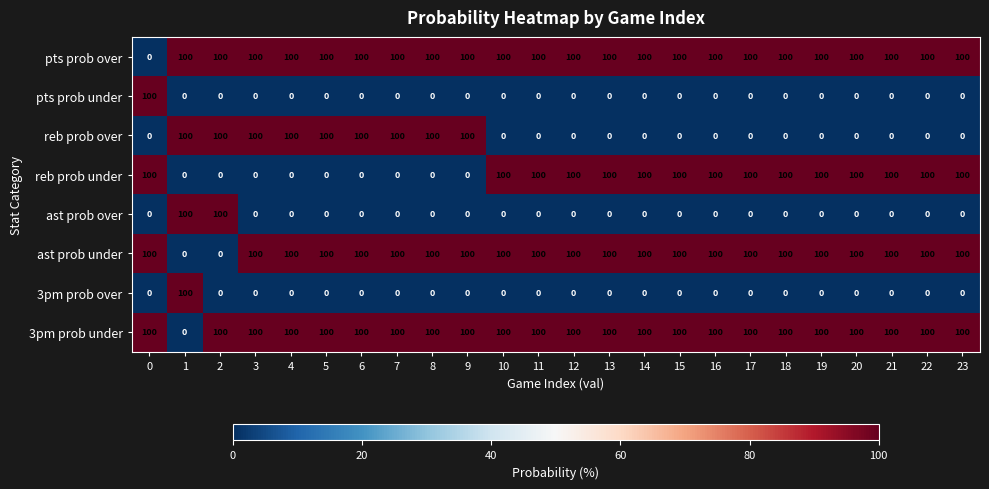

What is the spread (max minus min) of values at 22?

100